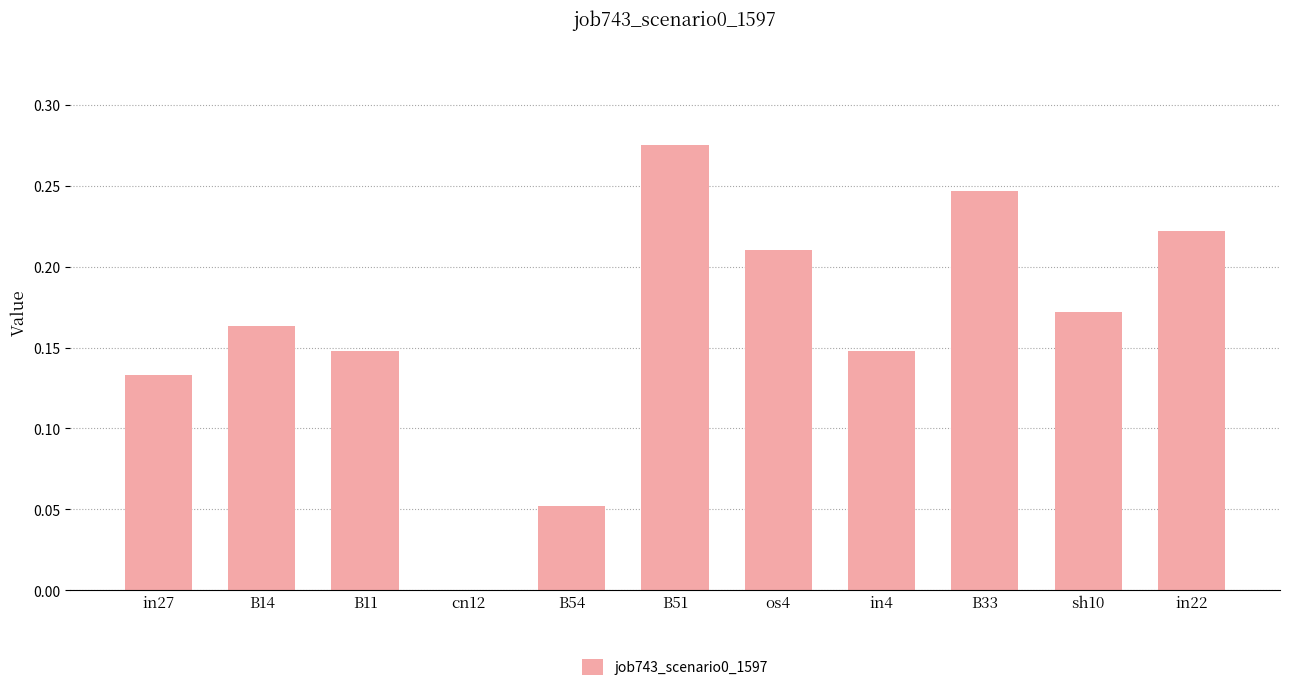

The value at B14 is 0.1. True or false?

False